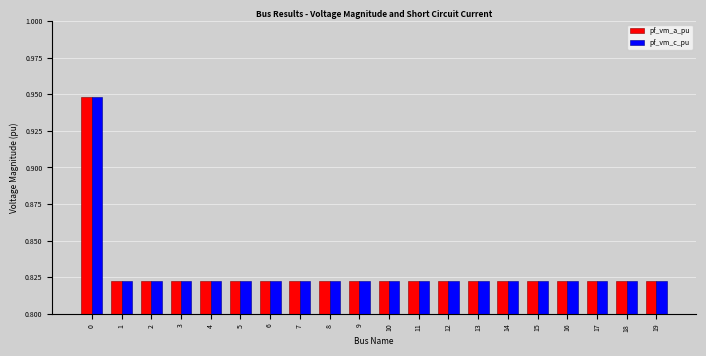

Count the pf_vm_c_pu values in the range 0 to 1.

20